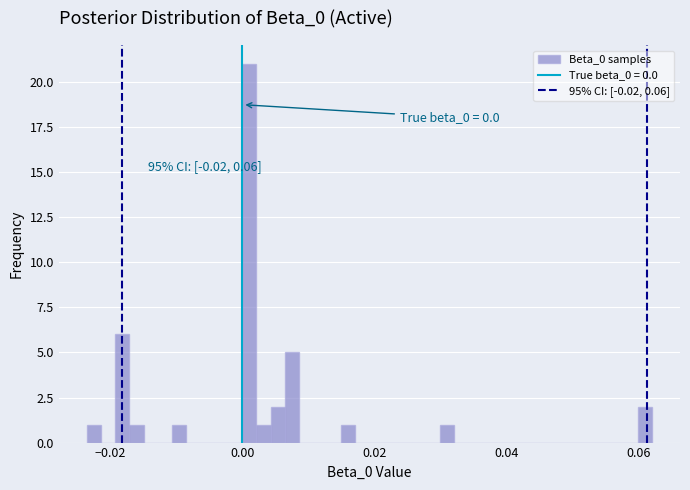

Read against the x-axis, roughly where is the centre of the tallest bar?

0.002